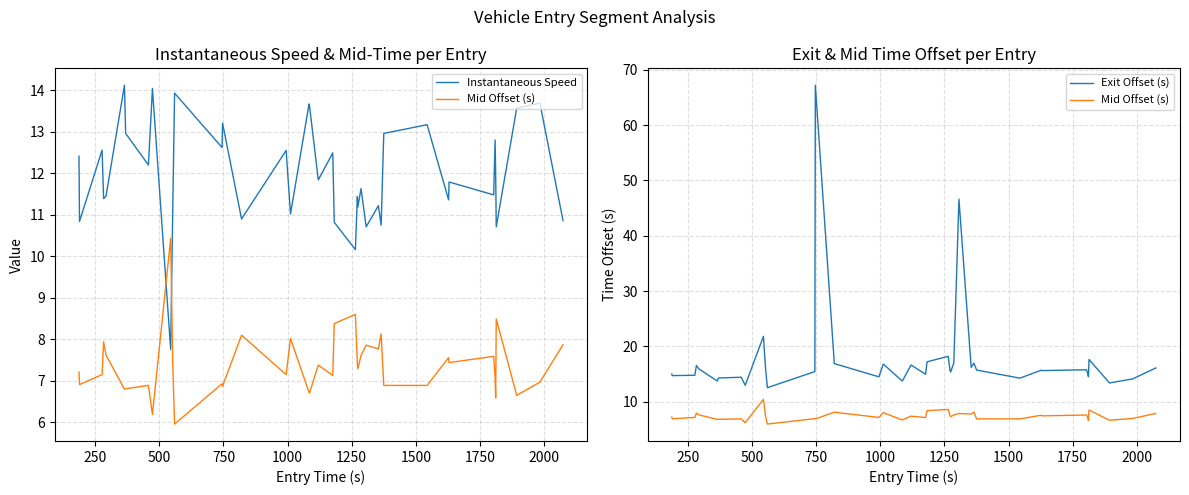

What are all the series names shown in the legend?

Instantaneous Speed, Mid Offset (s), Exit Offset (s)